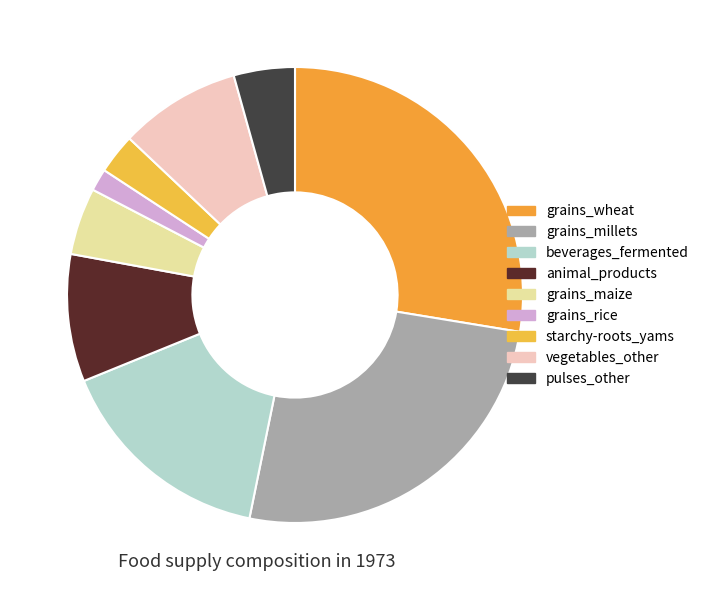

Count the number of slices in the pie.

9